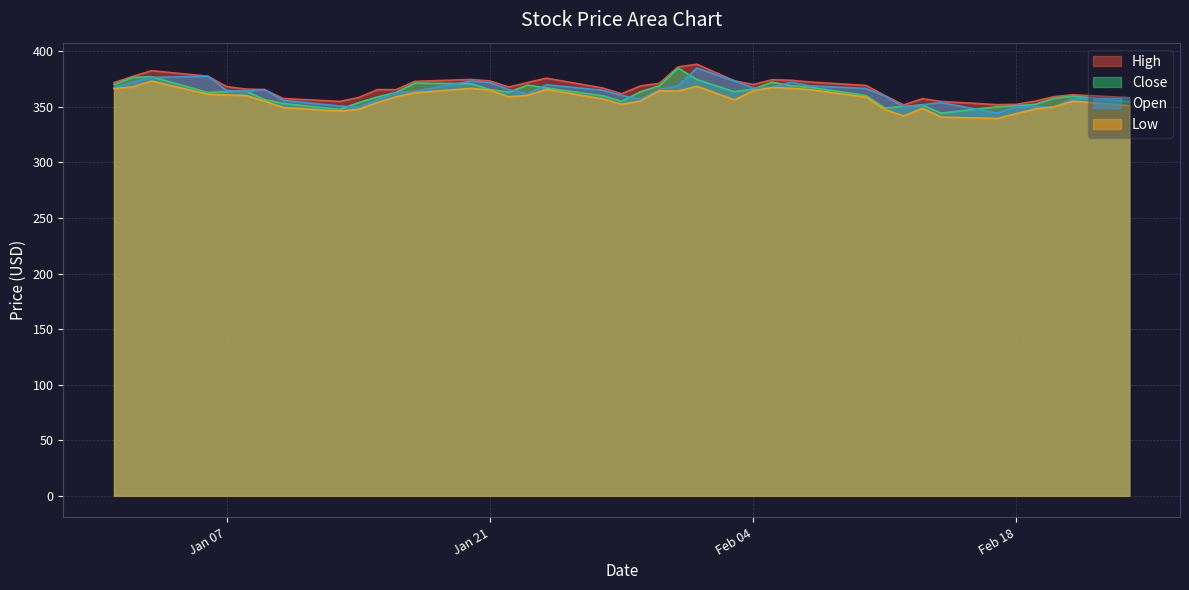

What is the minimum value for High?

351.8